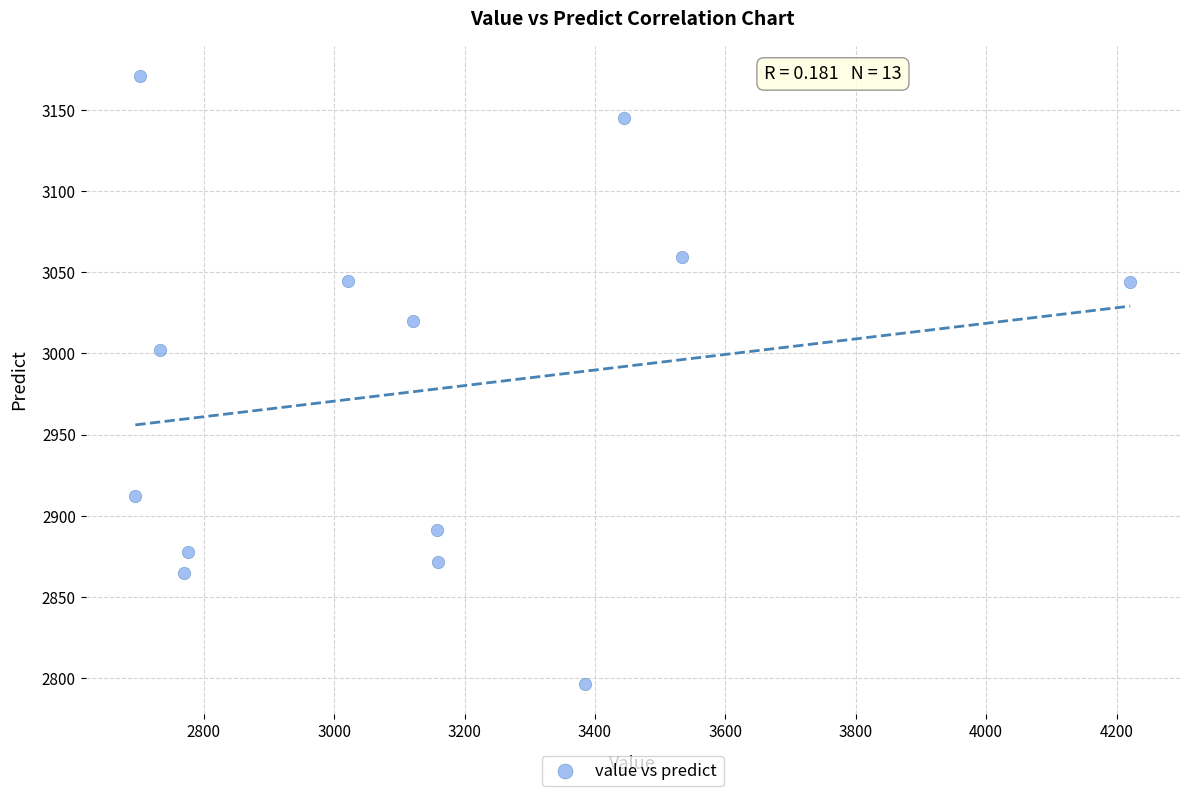

What Y value in the scatter plot is closest to 2983?

3002.4